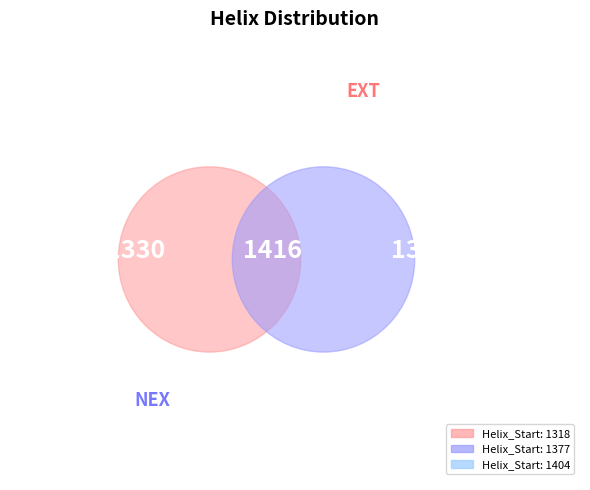

Do 1404 and 1377 together represent more than half of the pie?

Yes